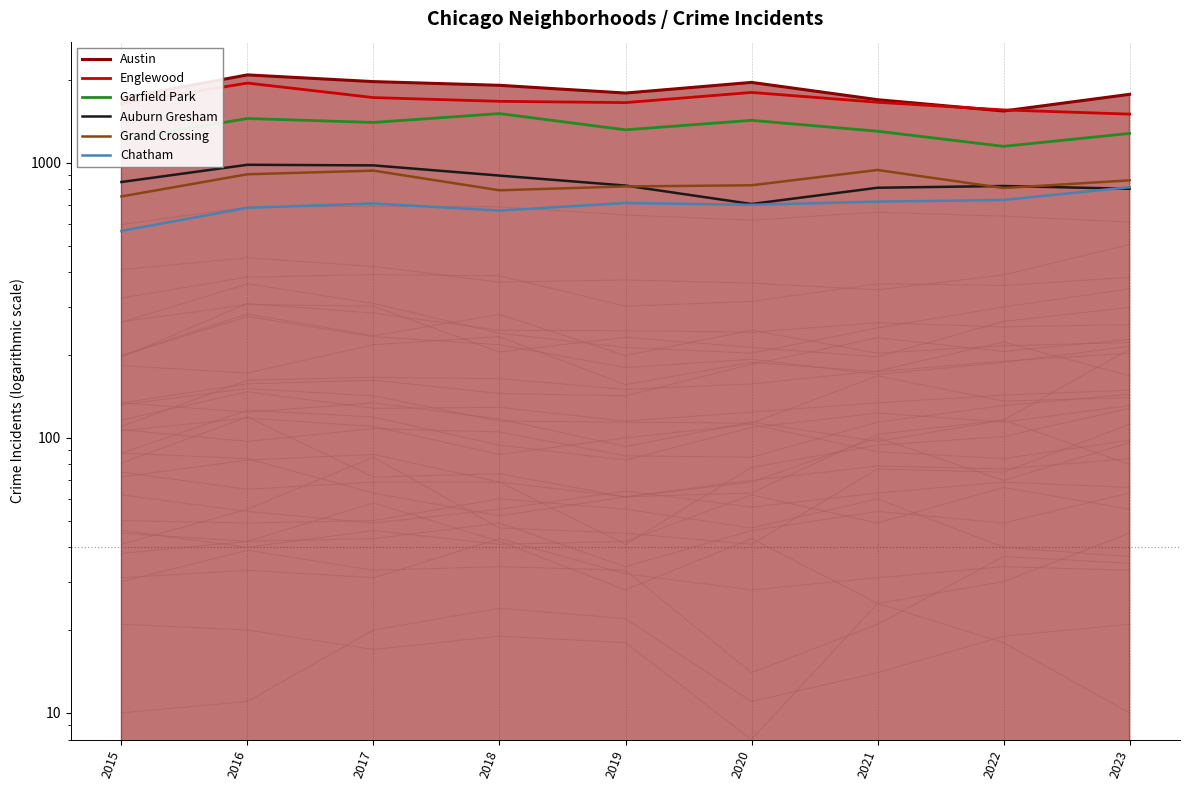

At which label does Auburn Gresham reach its minimum?

2020